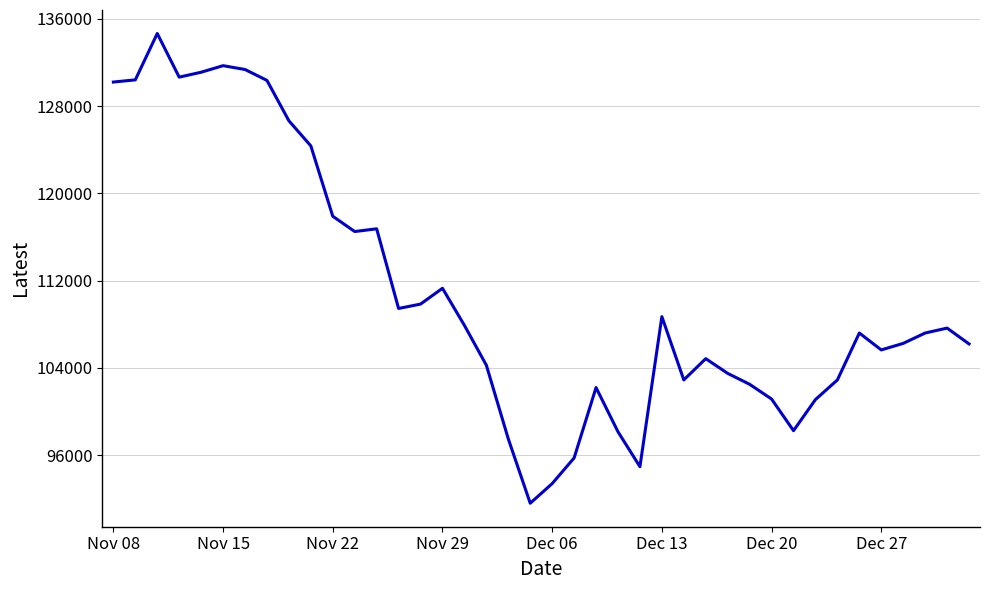

What is the smallest value displayed?

91600